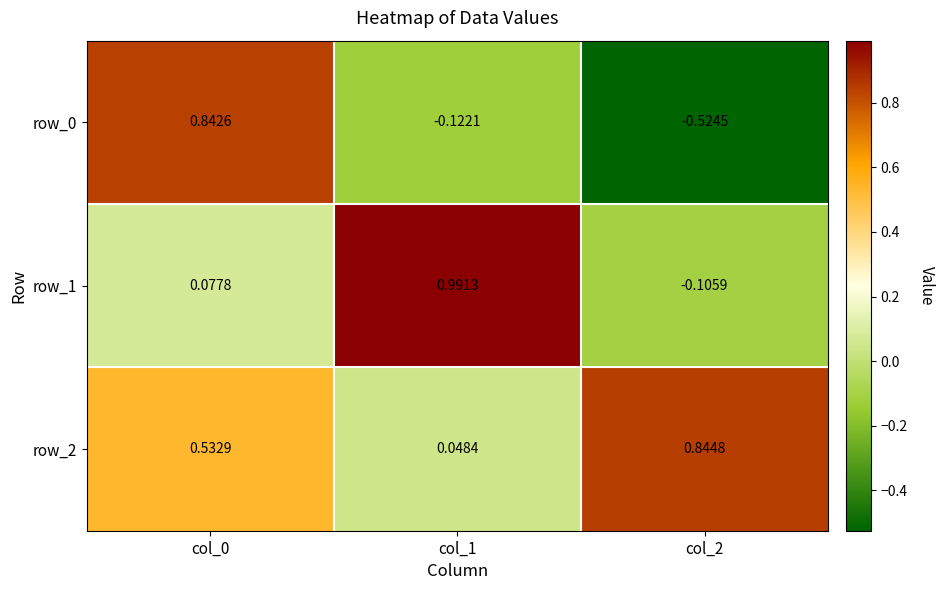

How many positive values does the row_1 series have?

2